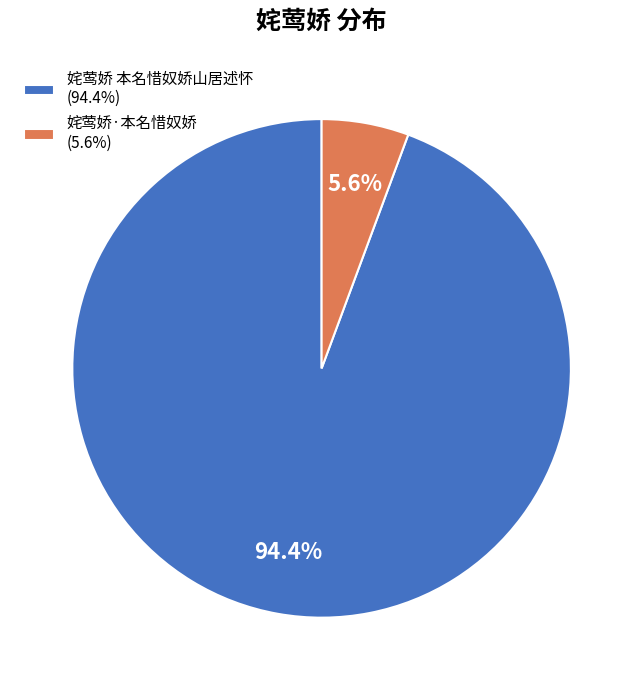

How many slices are in this pie chart?

2